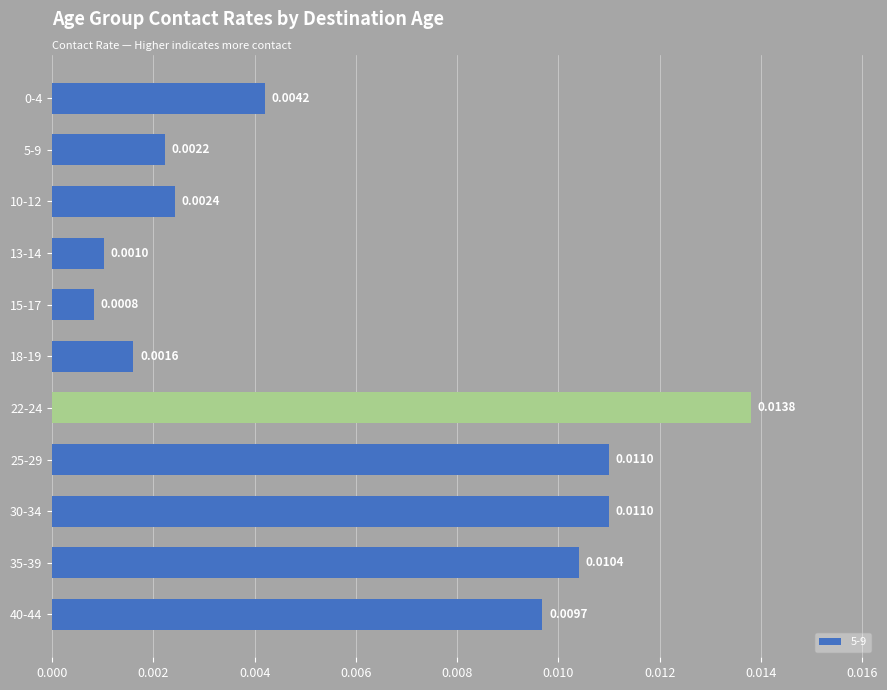

Between 40-44 and 15-17, which is larger?

40-44